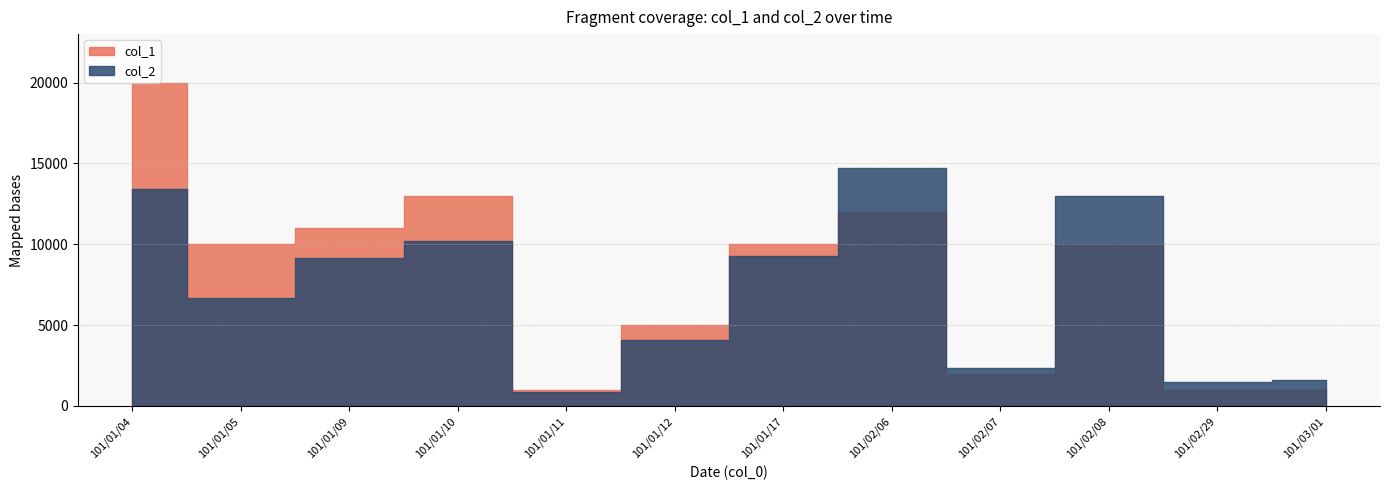

Reading left to right, list all the values displayed in this chart.

col_1: 101/01/04=20000	101/01/05=10000	101/01/09=11000	101/01/10=13000	101/01/11=1000	101/01/12=5000	101/01/17=10000	101/02/06=12000	101/02/07=2000	101/02/08=10000	101/02/29=1000	101/03/01=1000
col_2: 101/01/04=13400	101/01/05=6700	101/01/09=9170	101/01/10=10230	101/01/11=860	101/01/12=4050	101/01/17=9300	101/02/06=14740	101/02/07=2340	101/02/08=13000	101/02/29=1470	101/03/01=1610